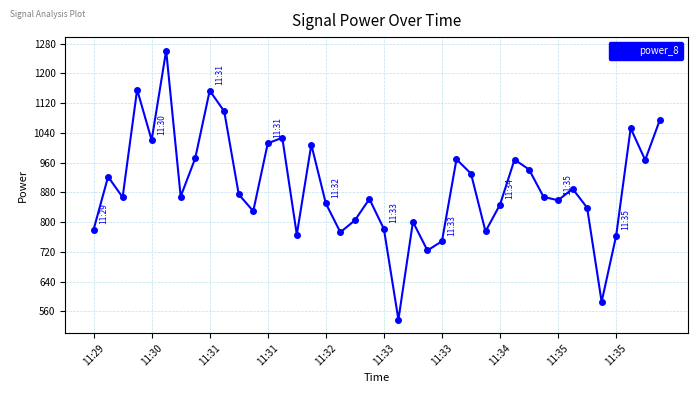

What is the minimum value shown in the chart?

537.4